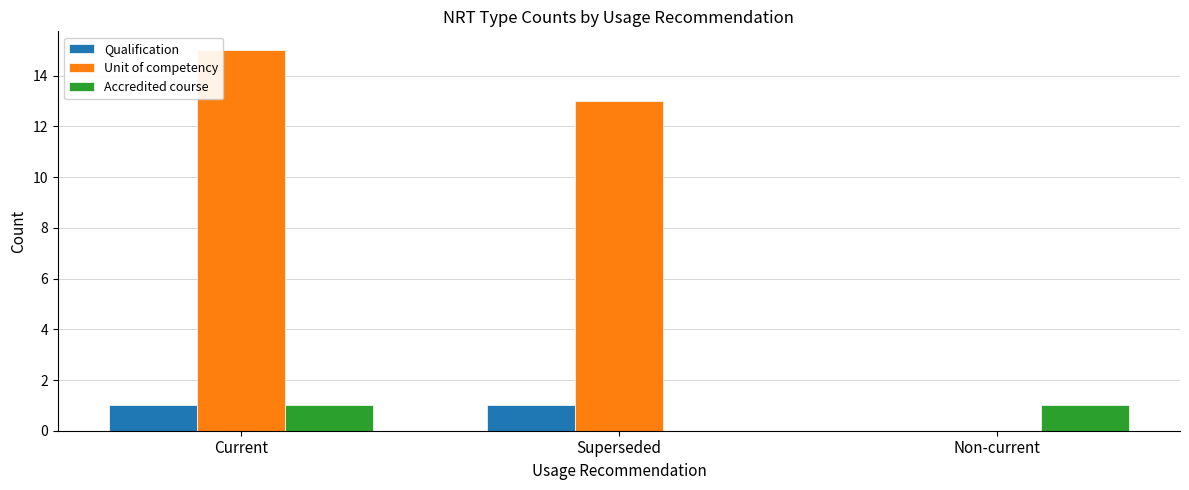

Reading left to right, what are all the values shown in this chart?

Qualification: Current=1	Superseded=1	Non-current=0
Unit of competency: Current=15	Superseded=13	Non-current=0
Accredited course: Current=1	Superseded=0	Non-current=1